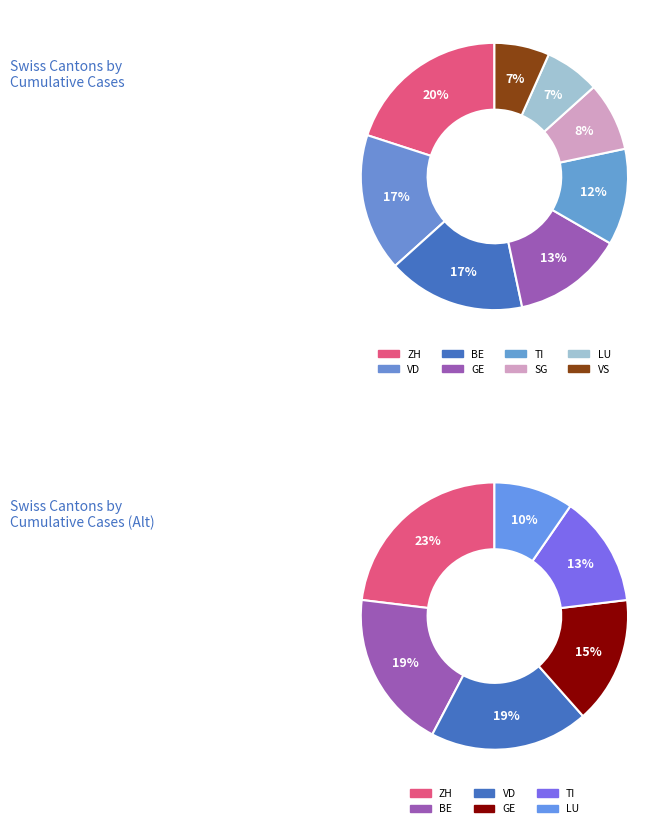

True or false: TI accounts for 12% of the total.

True